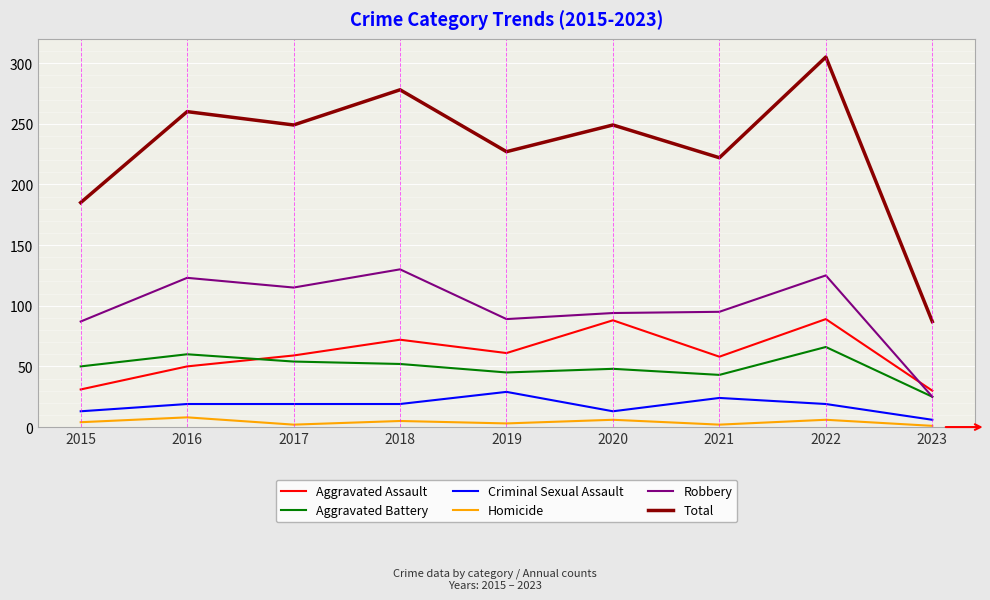

What is the difference between the maximum and minimum values in the Robbery series?

105